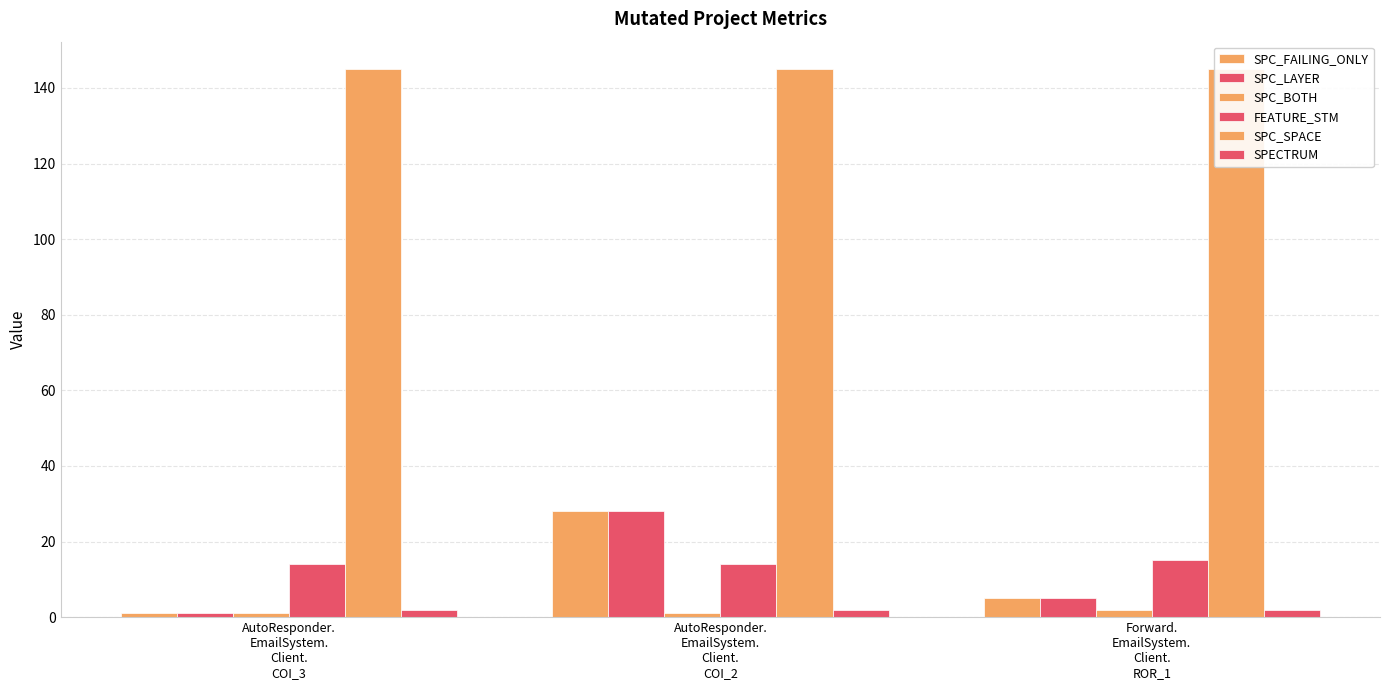

Reading left to right, transcribe all the data shown in this chart.

SPC_FAILING_ONLY: AutoResponder.
EmailSystem.
Client.
COI_3=1	AutoResponder.
EmailSystem.
Client.
COI_2=28	Forward.
EmailSystem.
Client.
ROR_1=5
SPC_LAYER: AutoResponder.
EmailSystem.
Client.
COI_3=1	AutoResponder.
EmailSystem.
Client.
COI_2=28	Forward.
EmailSystem.
Client.
ROR_1=5
SPC_BOTH: AutoResponder.
EmailSystem.
Client.
COI_3=1	AutoResponder.
EmailSystem.
Client.
COI_2=1	Forward.
EmailSystem.
Client.
ROR_1=2
FEATURE_STM: AutoResponder.
EmailSystem.
Client.
COI_3=14	AutoResponder.
EmailSystem.
Client.
COI_2=14	Forward.
EmailSystem.
Client.
ROR_1=15
SPC_SPACE: AutoResponder.
EmailSystem.
Client.
COI_3=145	AutoResponder.
EmailSystem.
Client.
COI_2=145	Forward.
EmailSystem.
Client.
ROR_1=145
SPECTRUM: AutoResponder.
EmailSystem.
Client.
COI_3=2	AutoResponder.
EmailSystem.
Client.
COI_2=2	Forward.
EmailSystem.
Client.
ROR_1=2